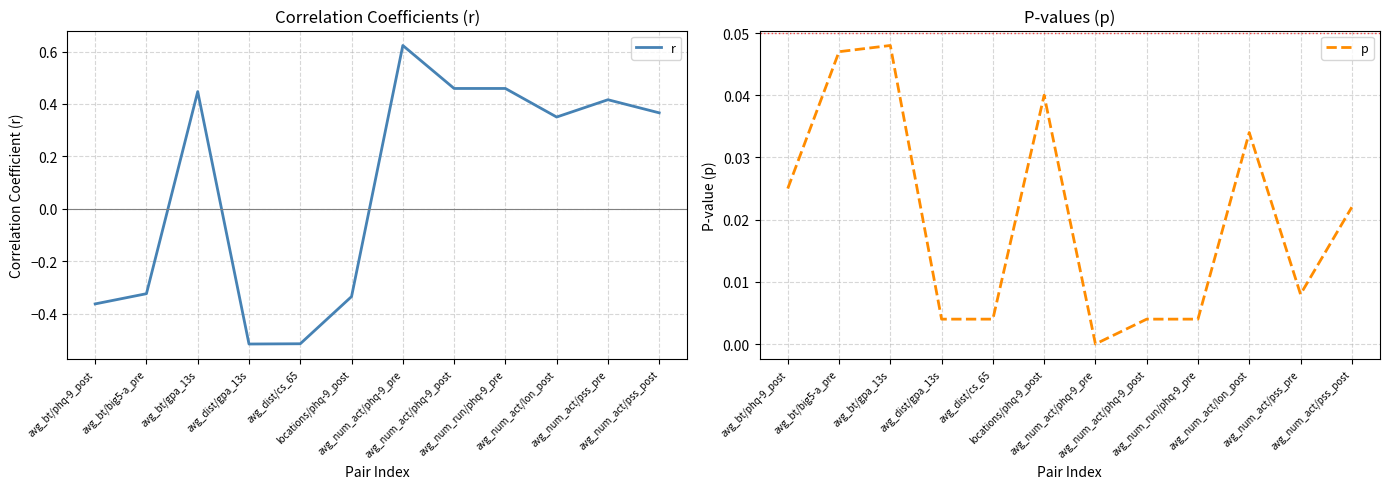

What is the label of the 12th point from the left?

avg_num_act/pss_post